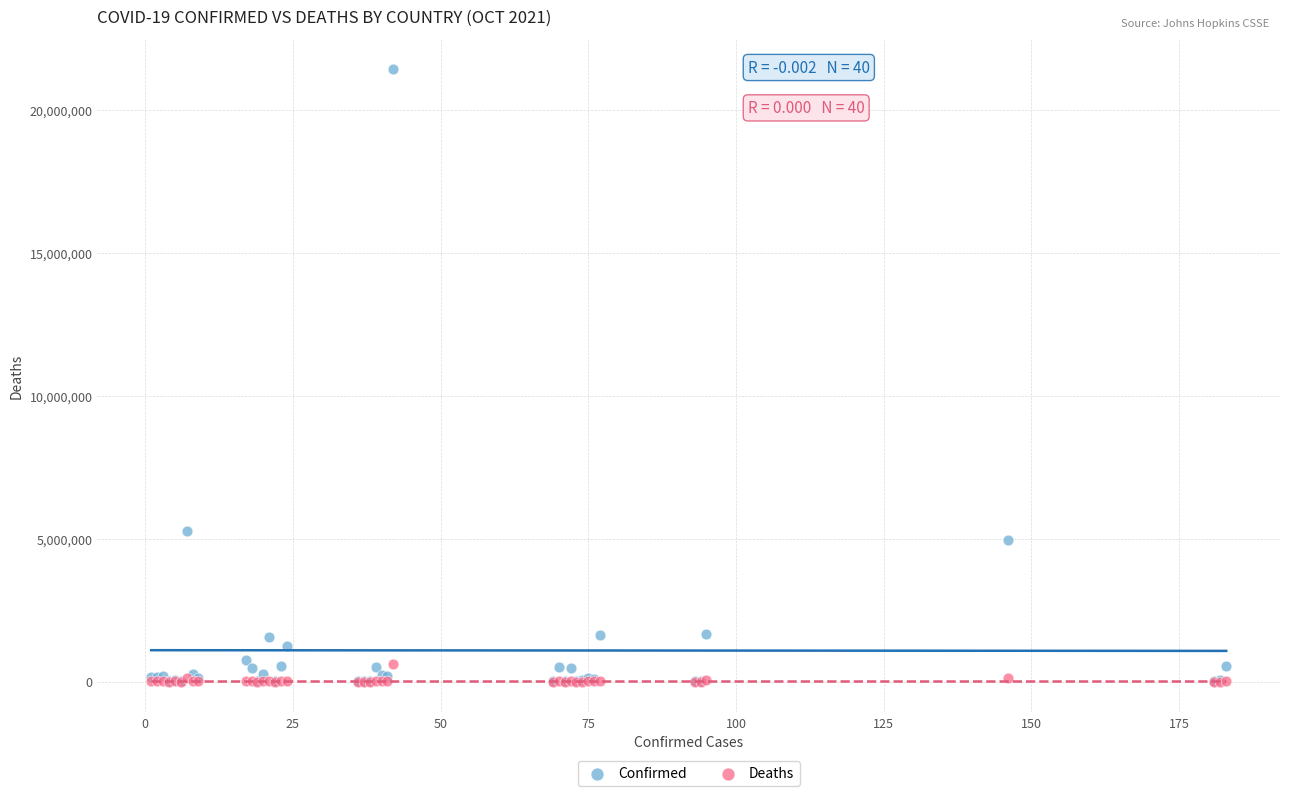

Which series contains the highest Y value?

Confirmed